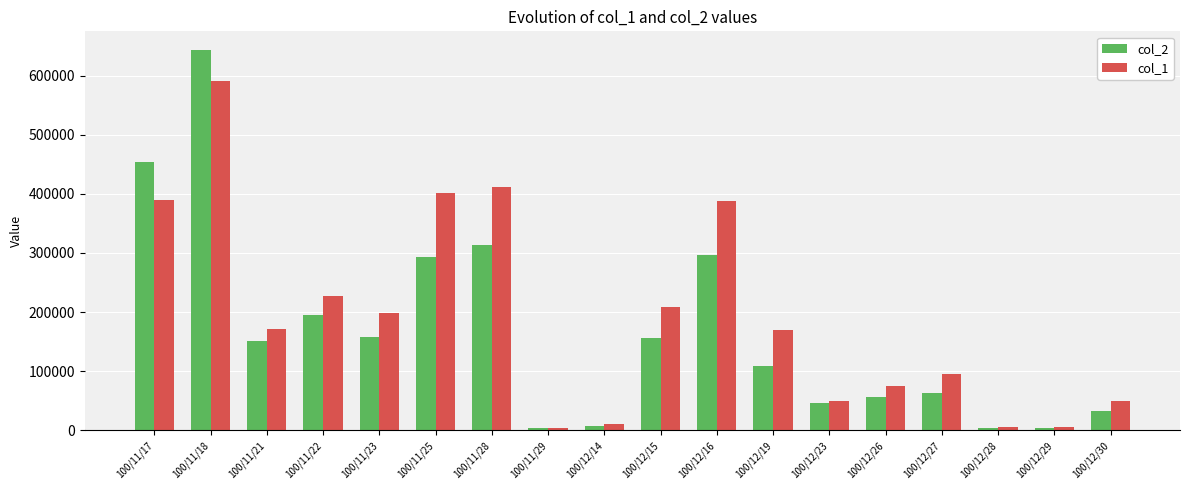

How many data points does each series have?

18